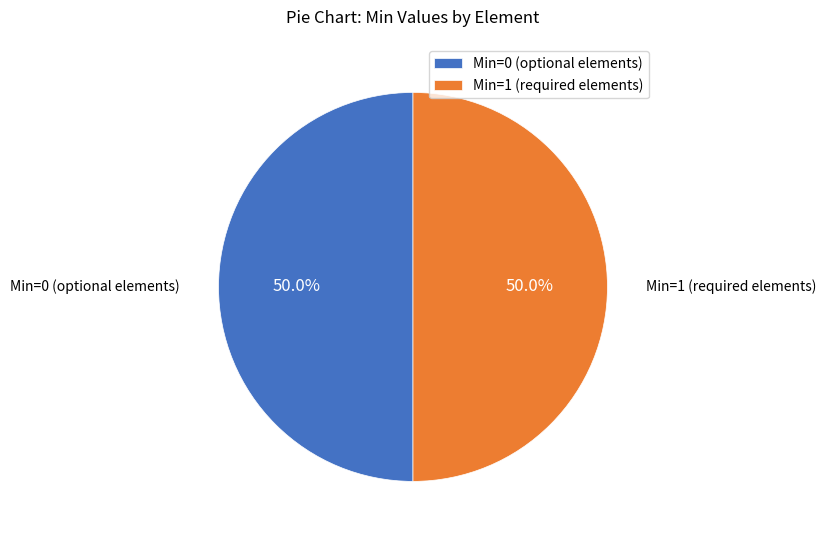

Is the sum of Min=1 (required elements) and Min=0 (optional elements) greater than half?

Yes